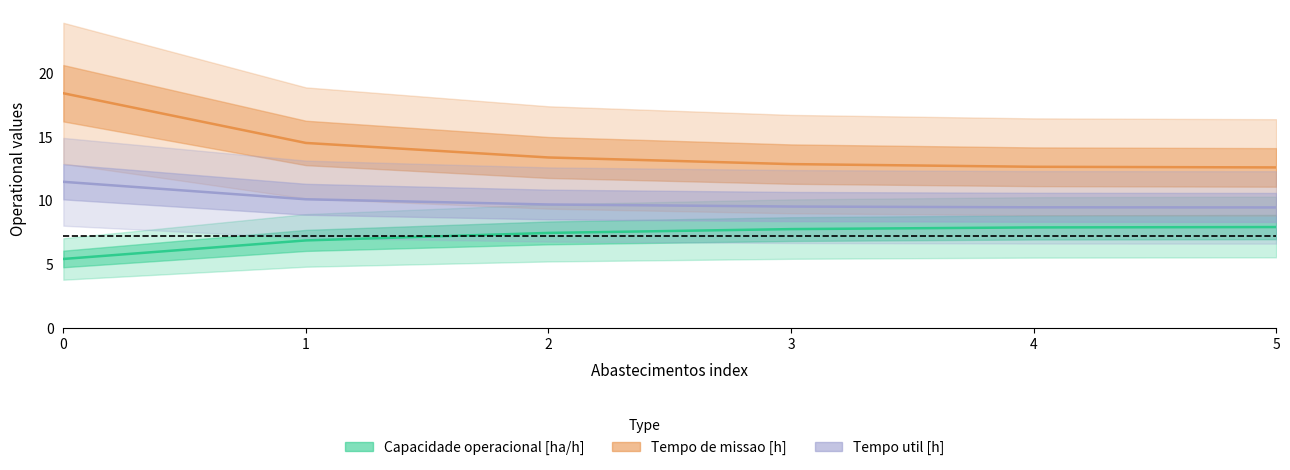

Is it true that Capacidade operacional [ha/h] equals 12.2 at 2?

False